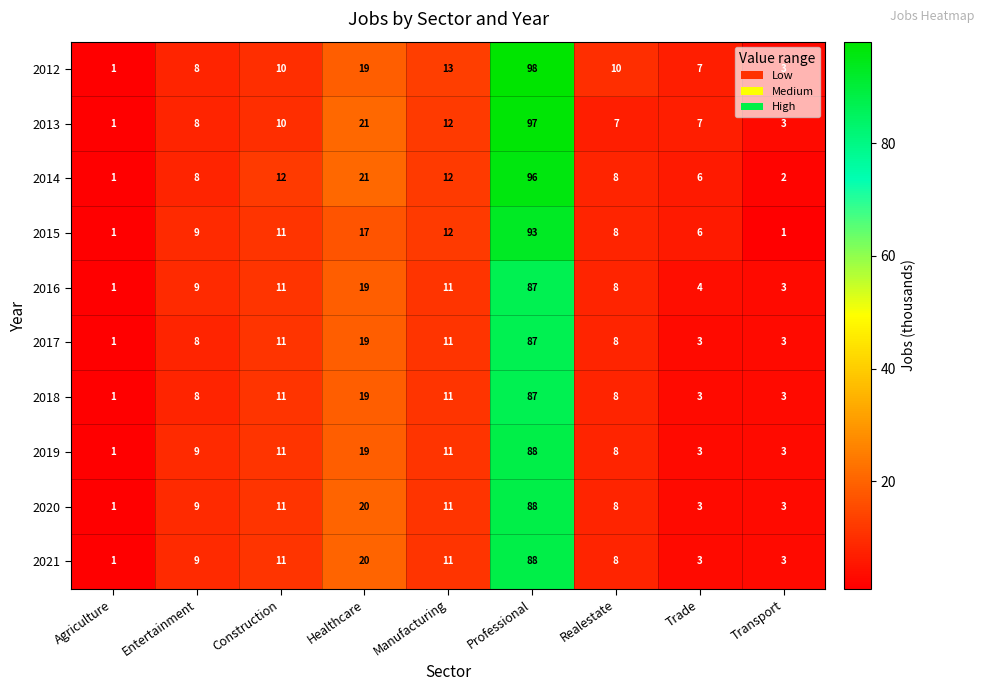

At which label is 2020 closest to 44?

Healthcare